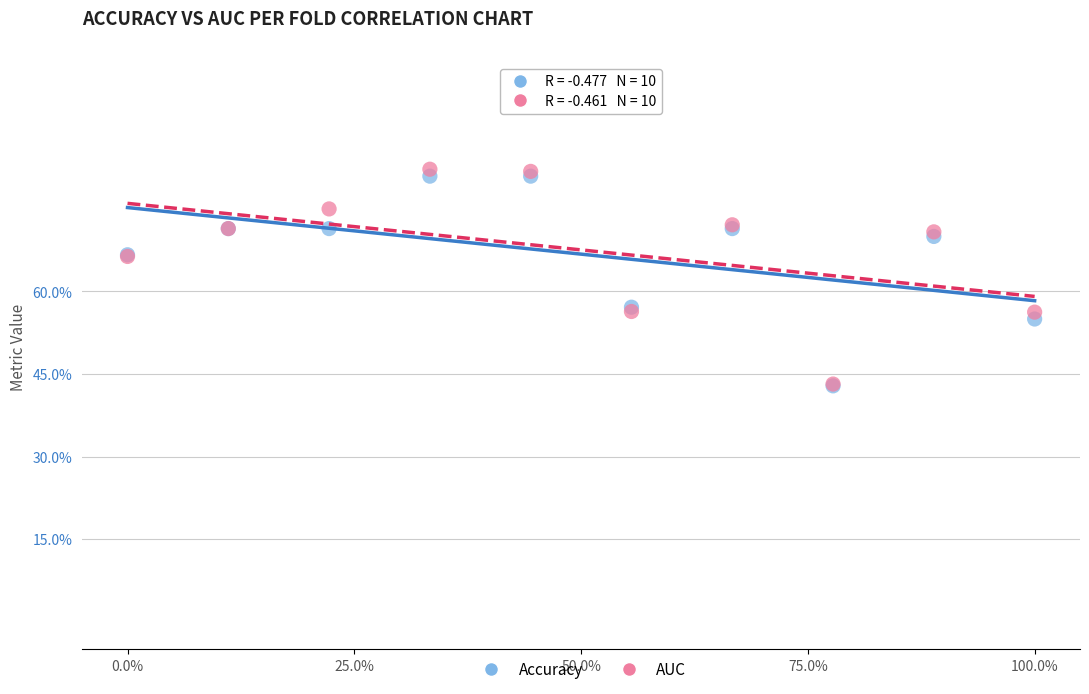

What are all the series names shown in the legend?

Accuracy, AUC